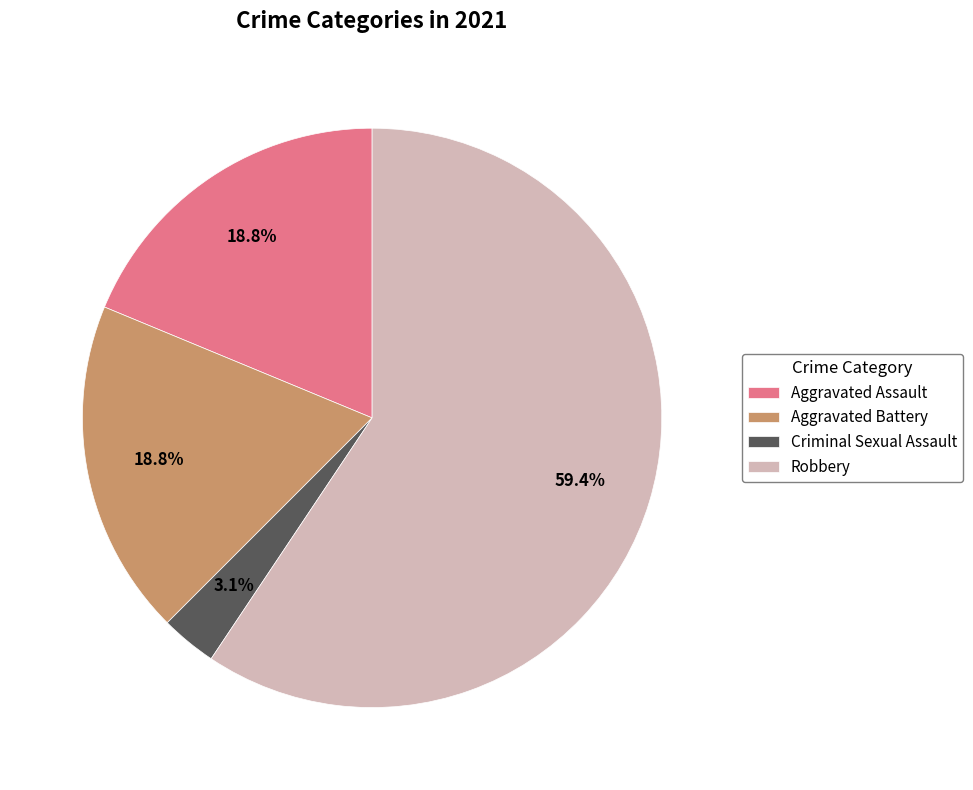

Is it true that Aggravated Battery is 19% of the pie?

True